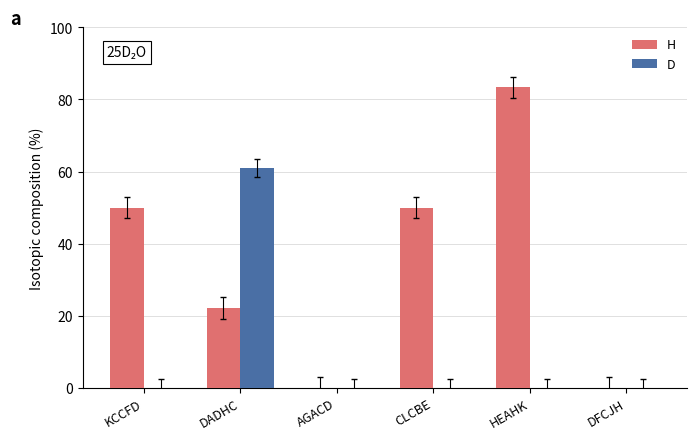

Is the value of D at DADHC greater than the value of H at HEAHK?

No